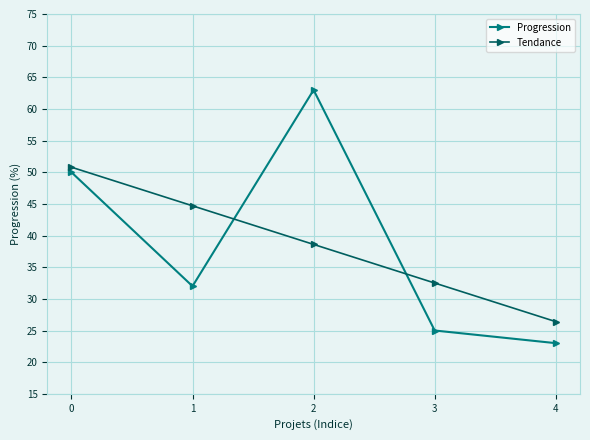

What is the difference between the Tendance values at 3 and 4?

6.1